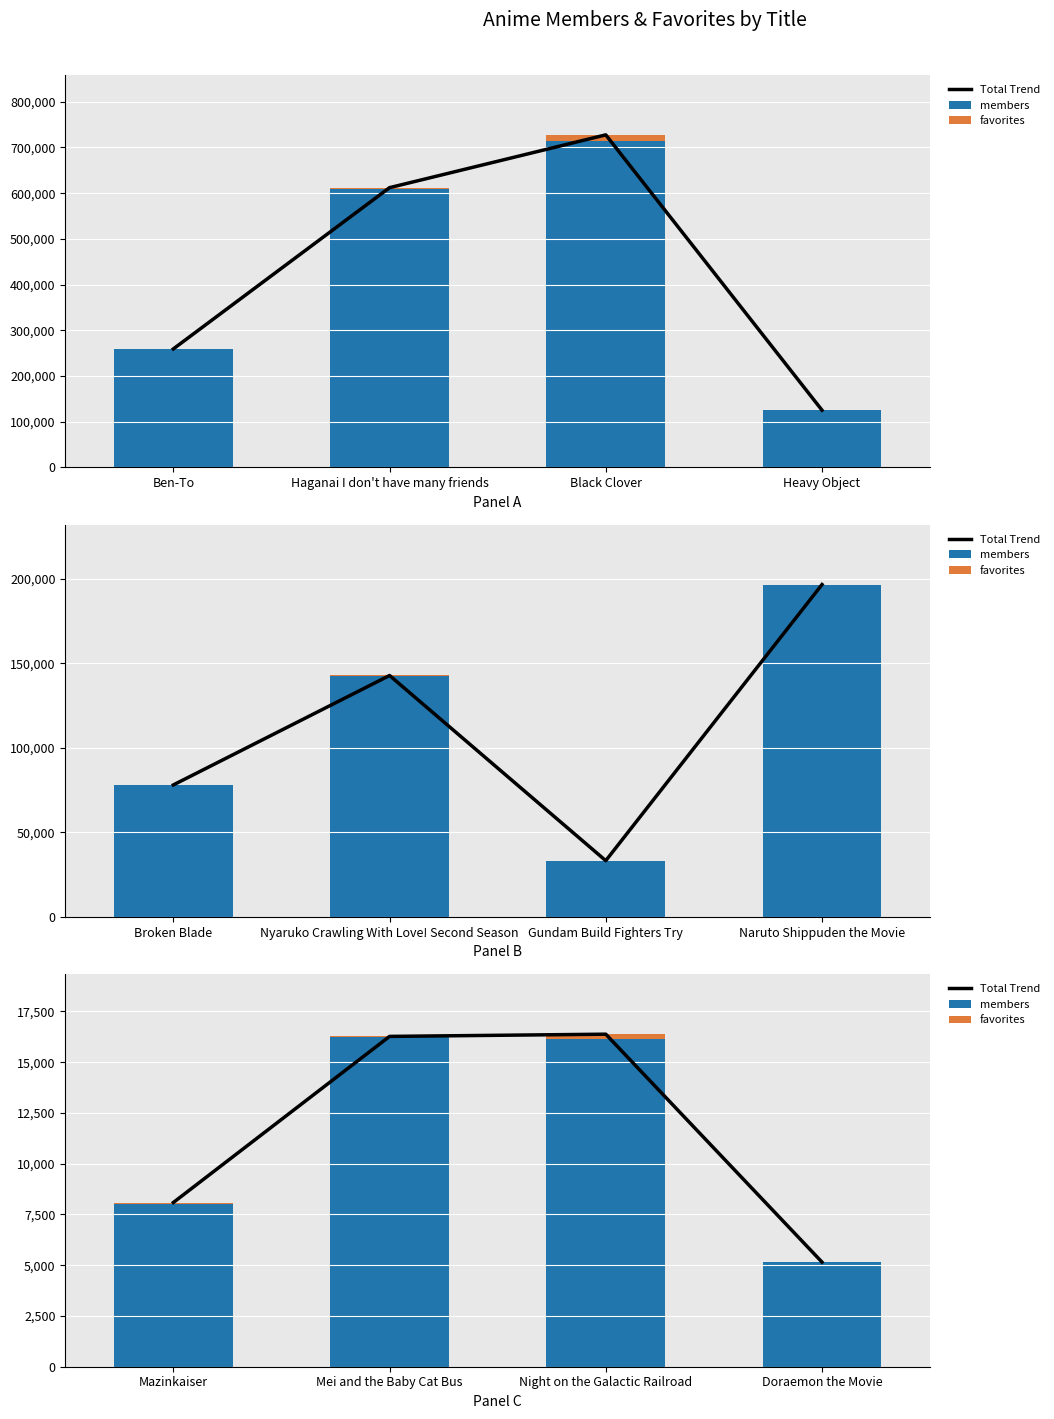

What is the label of the 3rd bar from the right?

Mei and the Baby Cat Bus